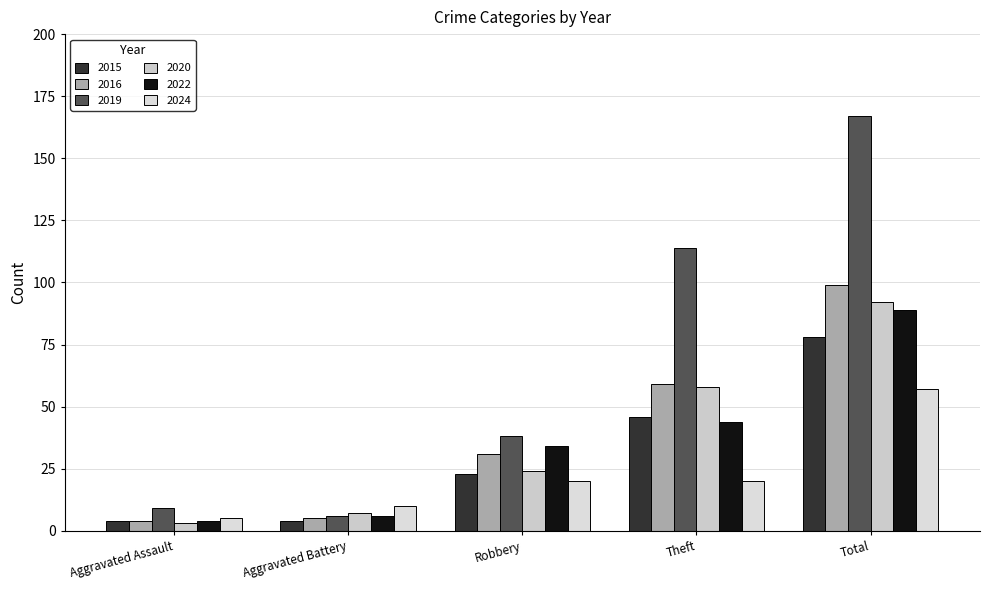

The value of 2020 at Aggravated Assault is 3. True or false?

True